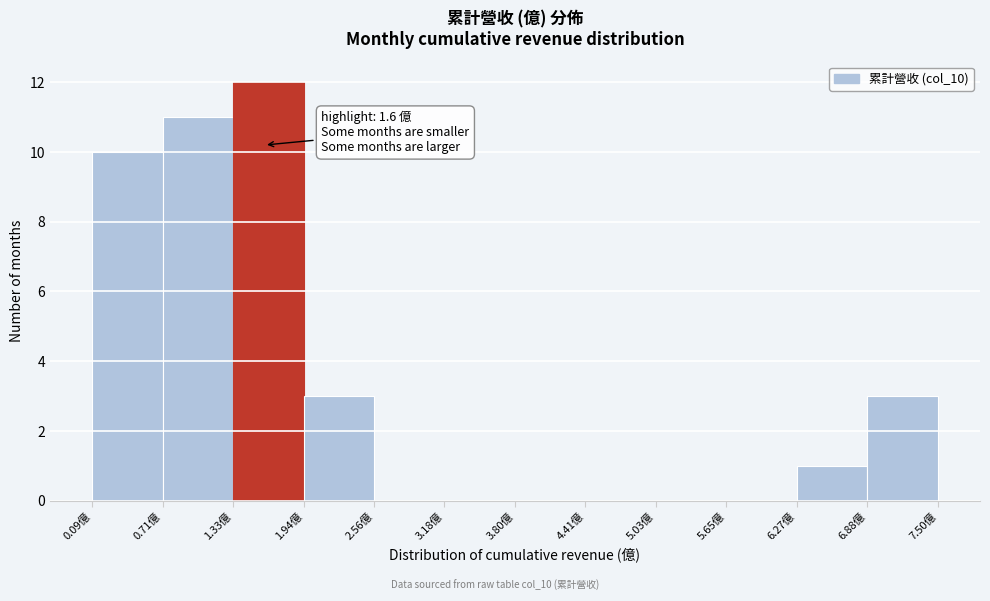

Which range on the x-axis has the tallest bar?

1.3 to 1.9